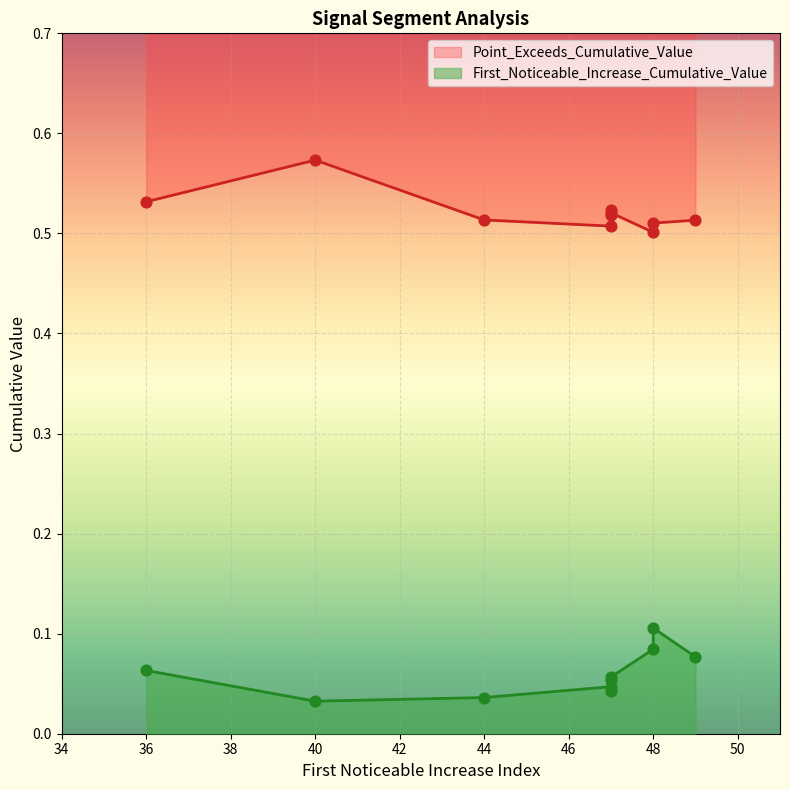

At which category is the sum across all series the highest?

48